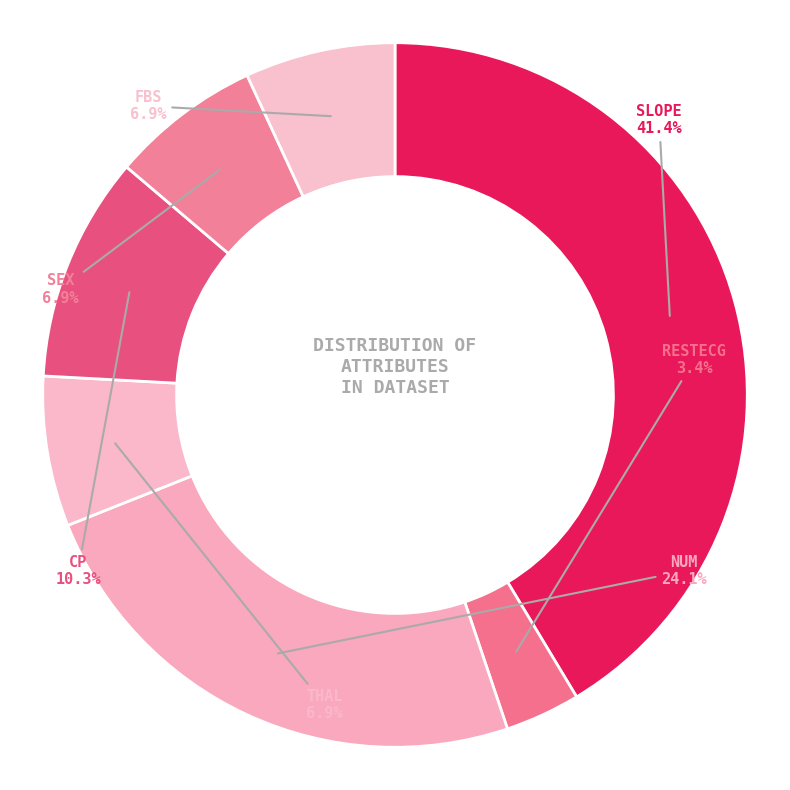

How many slices are in this pie chart?

7